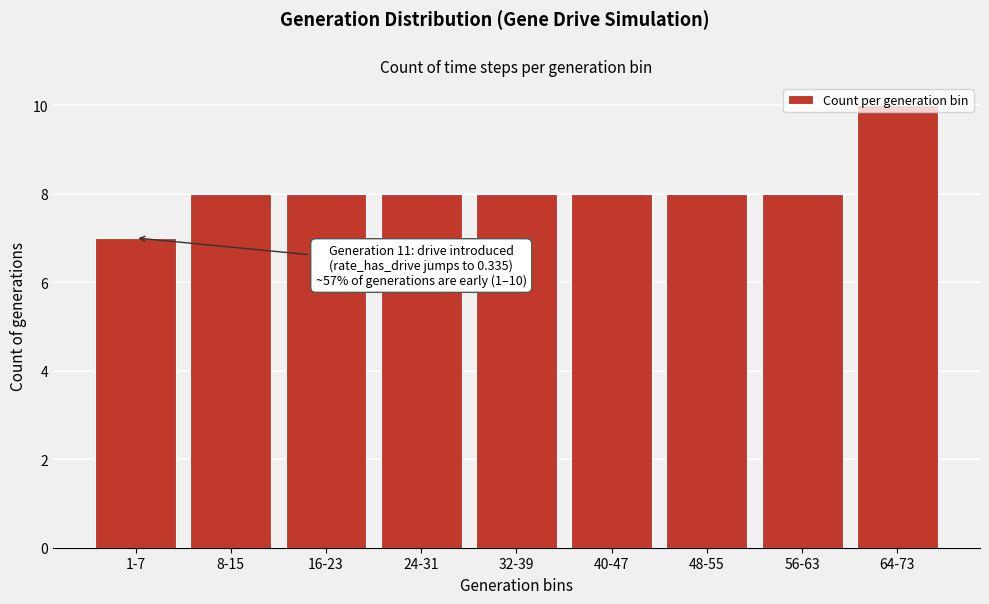

What position from the right is 56-63?

2